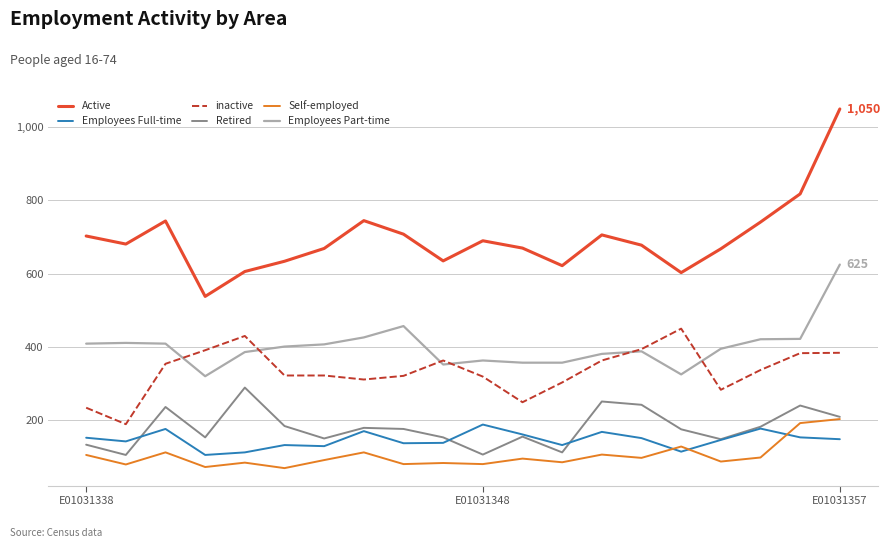

Which series has the widest spread of values?

Active